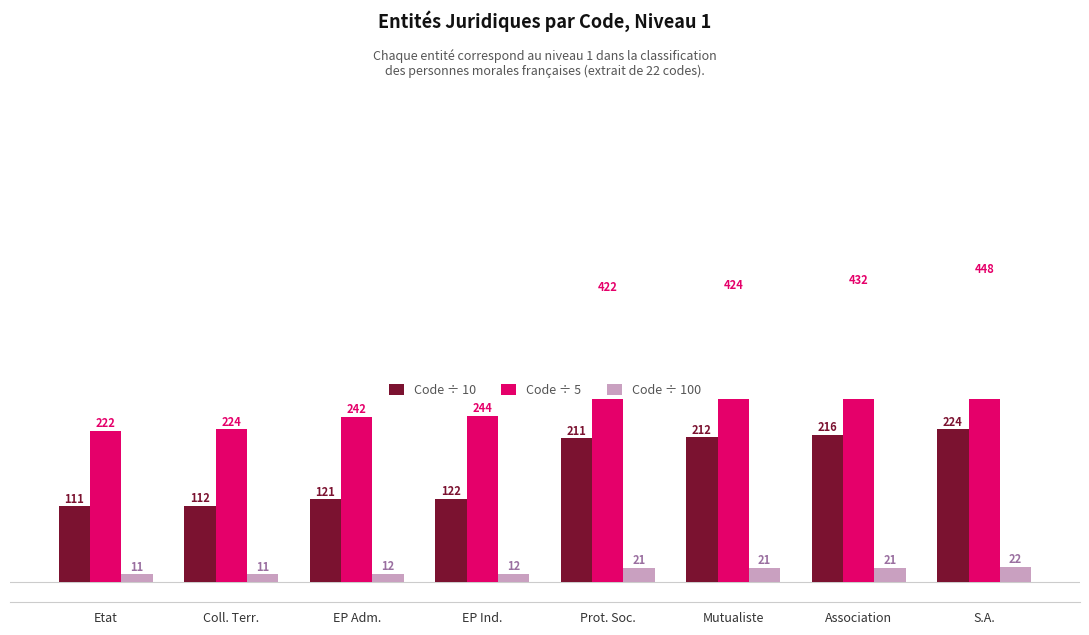

What is the difference between the highest and lowest values at S.A.?

426